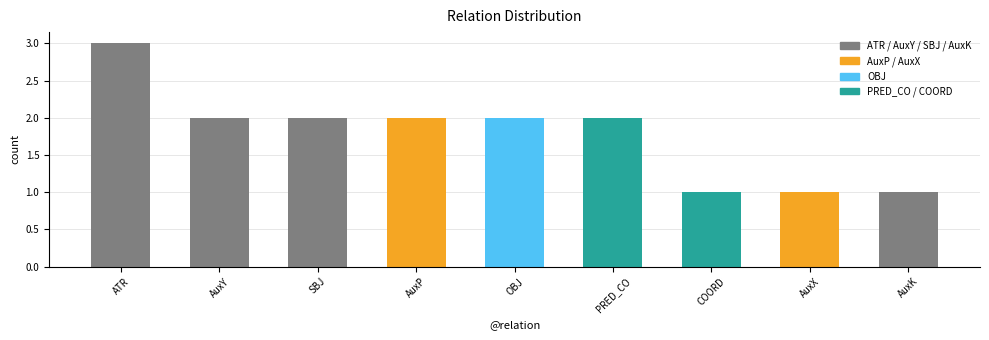

How many bars are there in total?

9